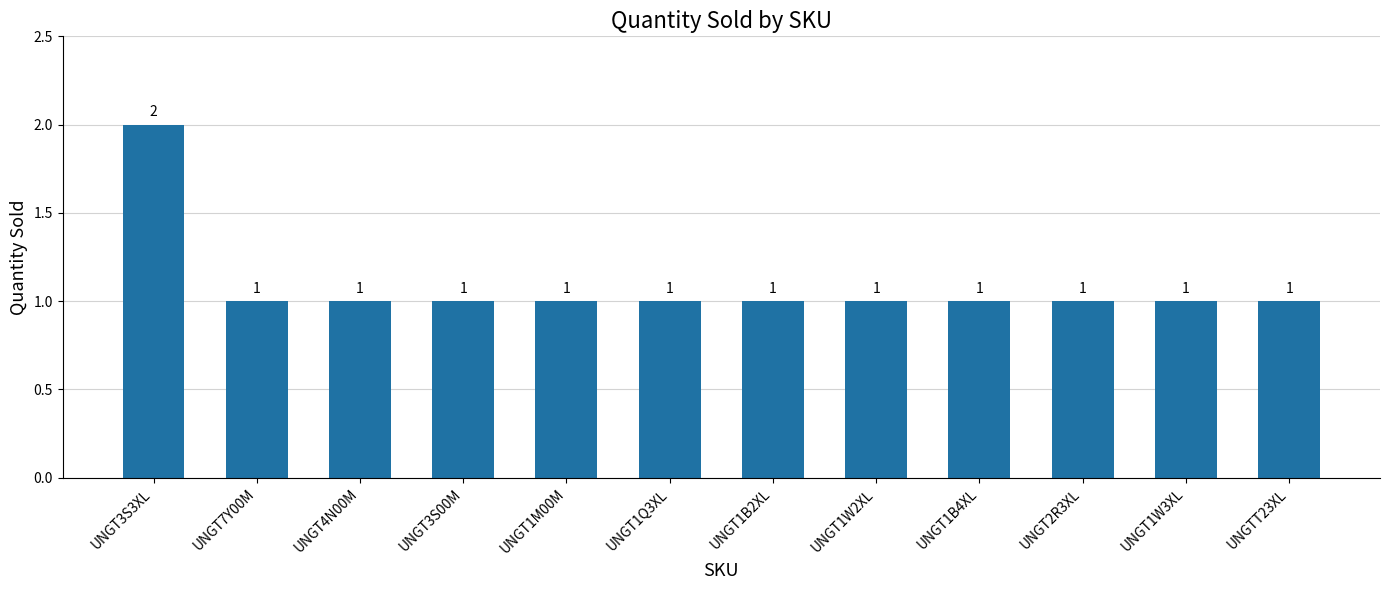

At which category does the chart reach its peak across all series?

UNGT3S3XL